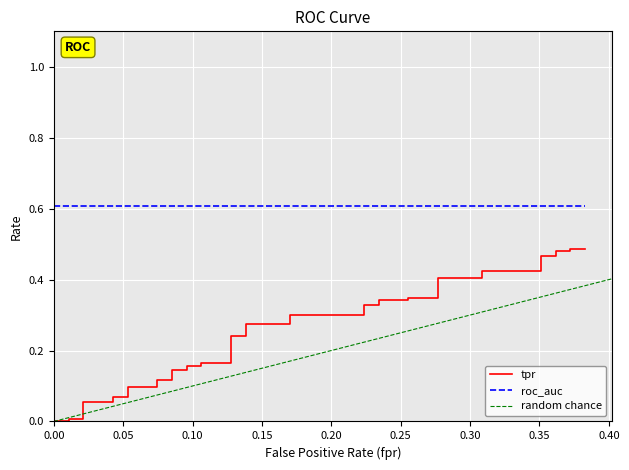

Which category has the highest value in the fpr series?

39